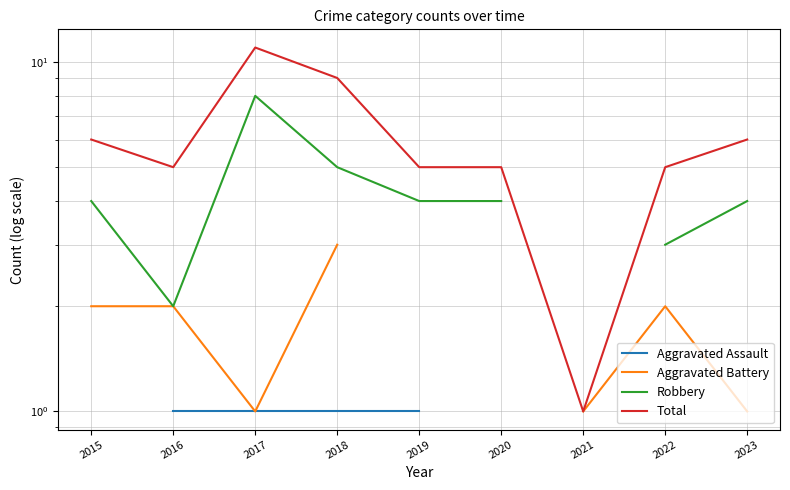

The value of Aggravated Battery at 2017 is 0.6. True or false?

False